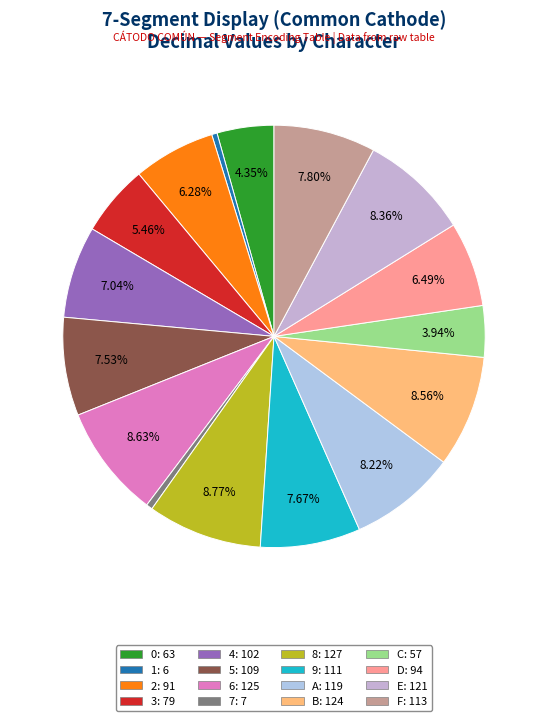

How many segments does this pie chart have?

16